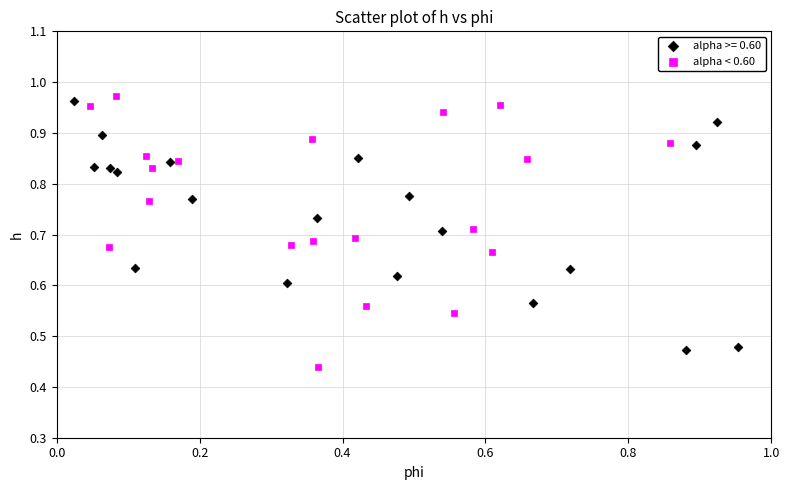

Which series reaches the minimum Y coordinate?

alpha < 0.60